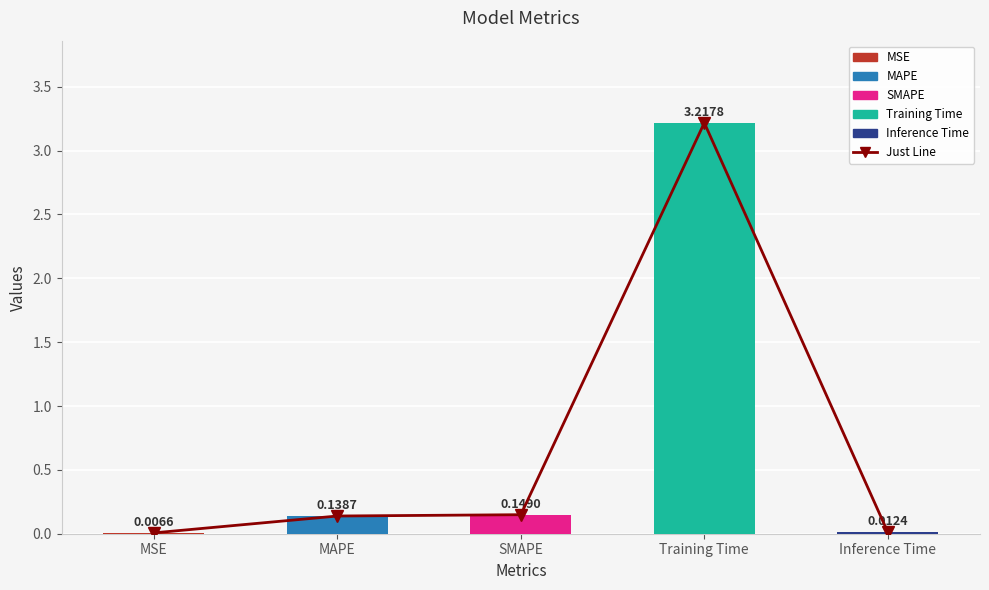

At which label does Just Line reach its peak?

Training Time